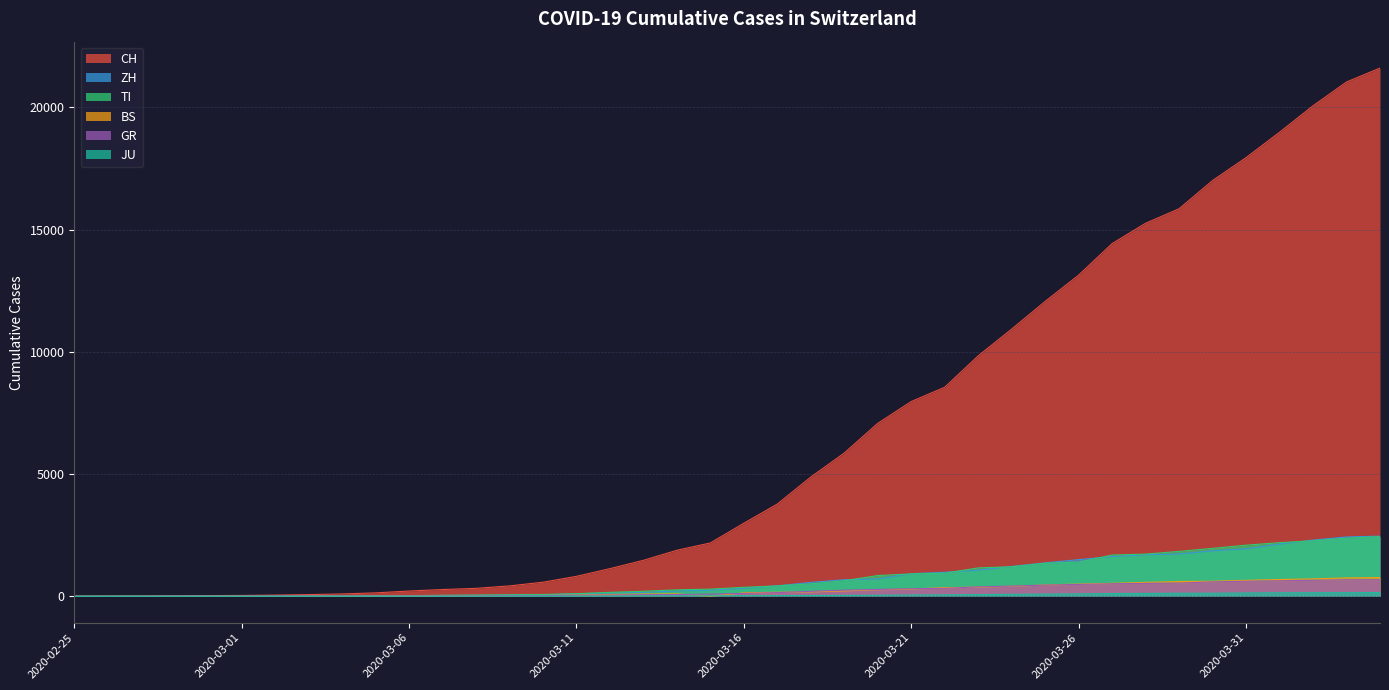

Which series changed the most between 2020-03-04 and 2020-03-28?

CH